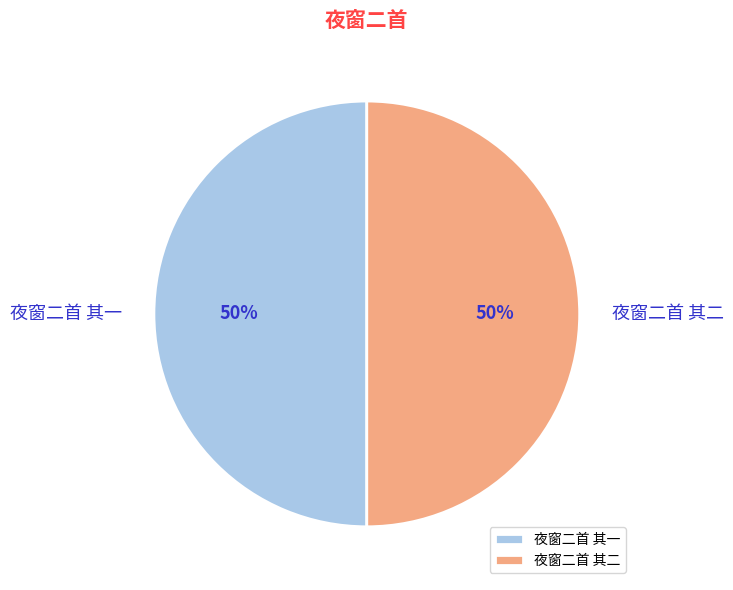

To the nearest percent, what is the average slice percentage?

50%